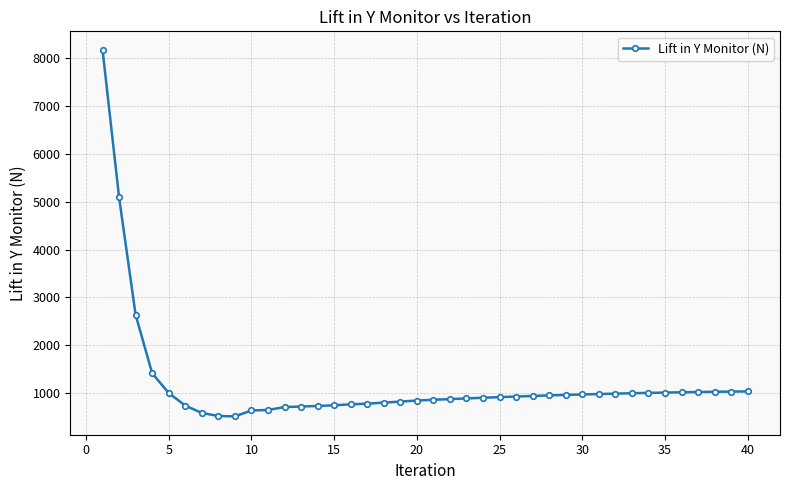

What is the sum of all values?

48341.9